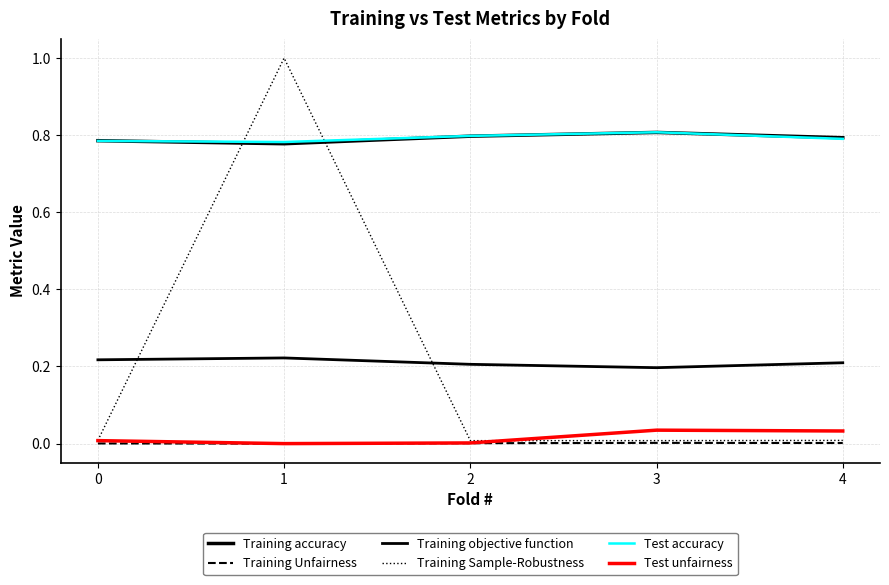

True or false: Training objective function and Training Sample-Robustness intersect in this chart.

True